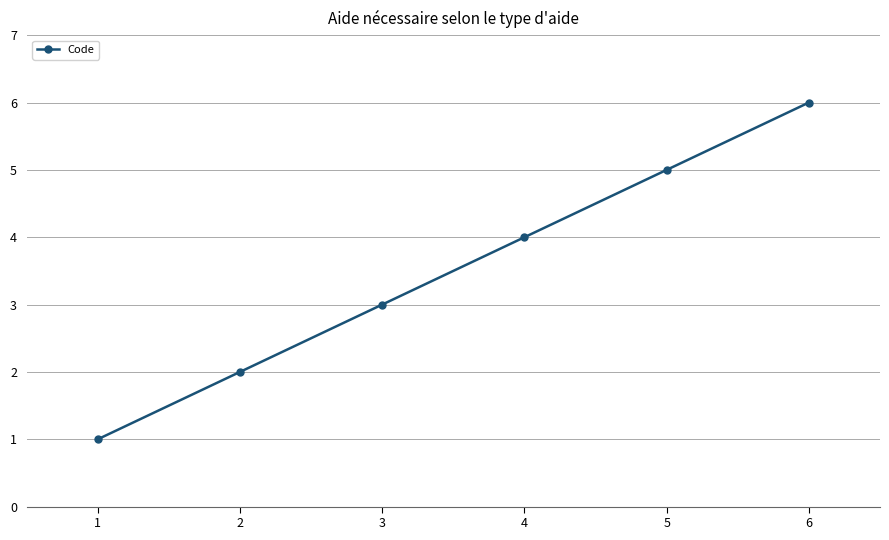

What is the value of the 4th point from the left?

4